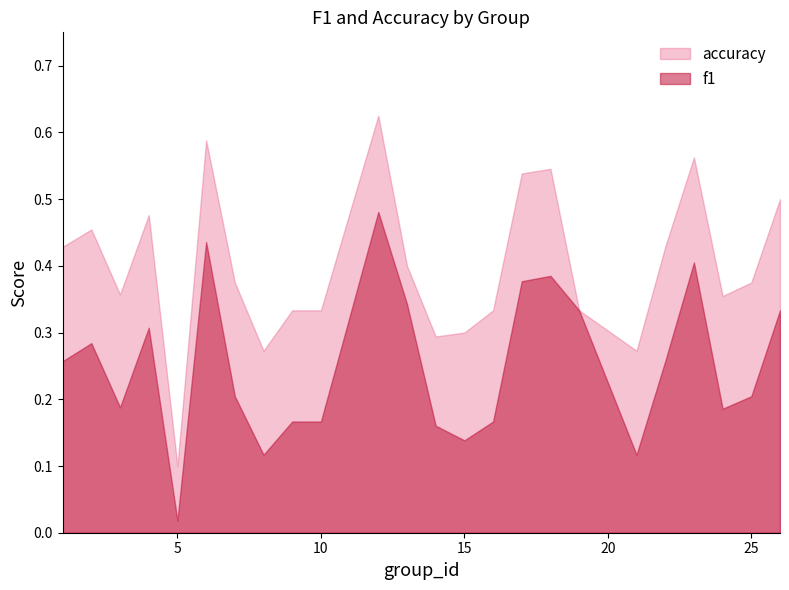

What is the spread (max minus min) of values at 24?

0.2